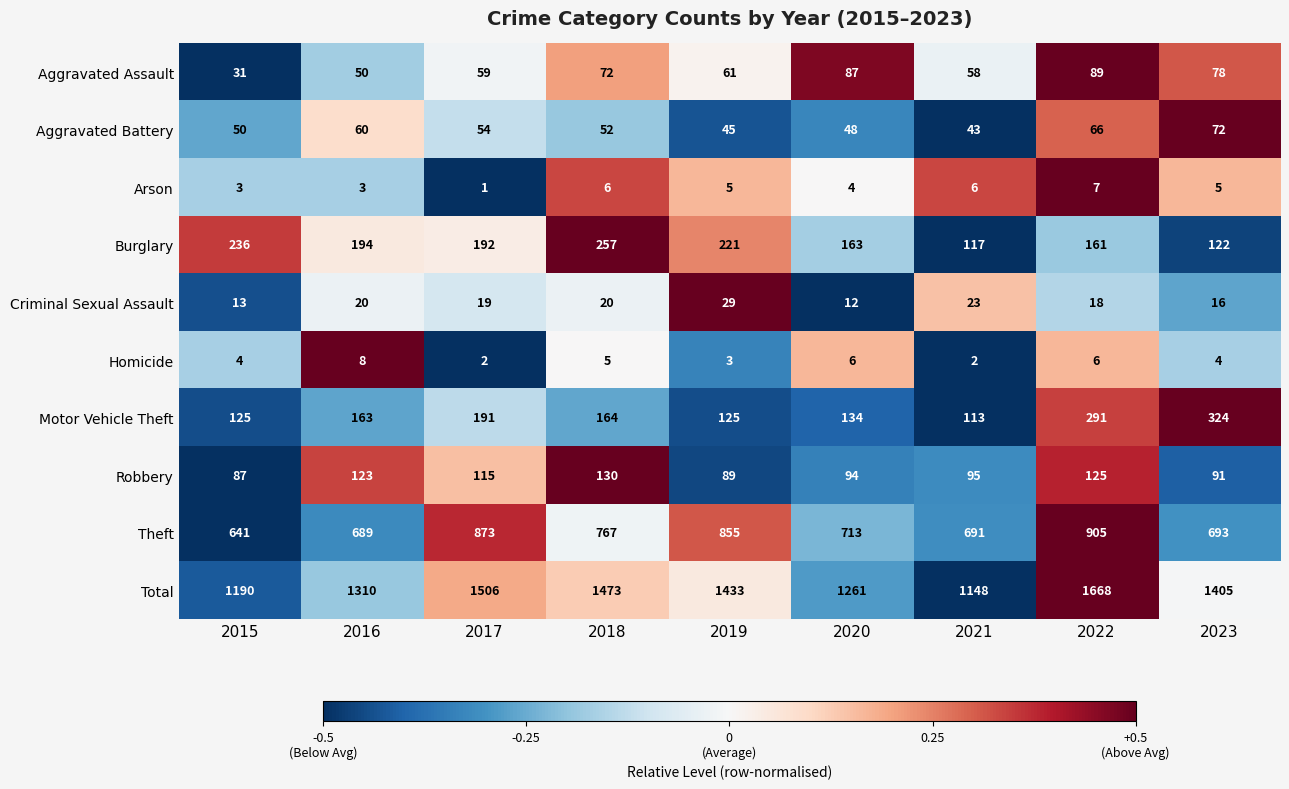

At which label does Burglary reach its minimum?

2021